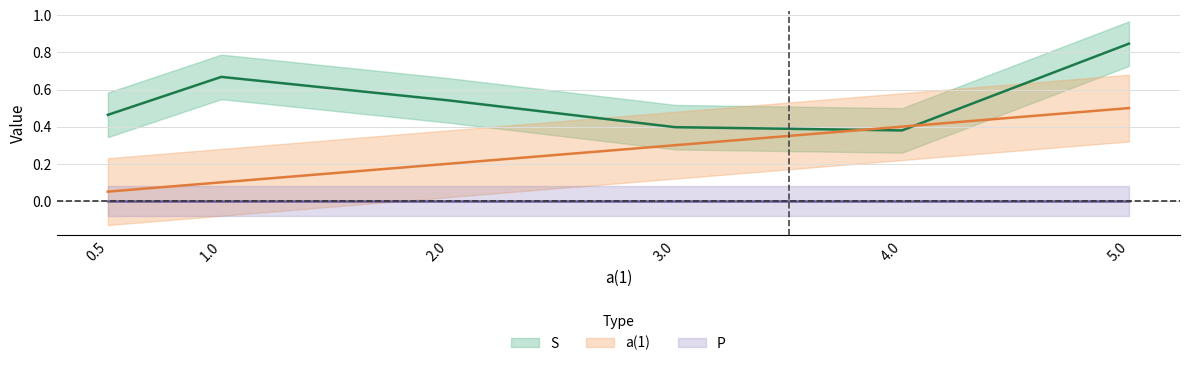

Does the chart display data point markers on the line(s)?

No